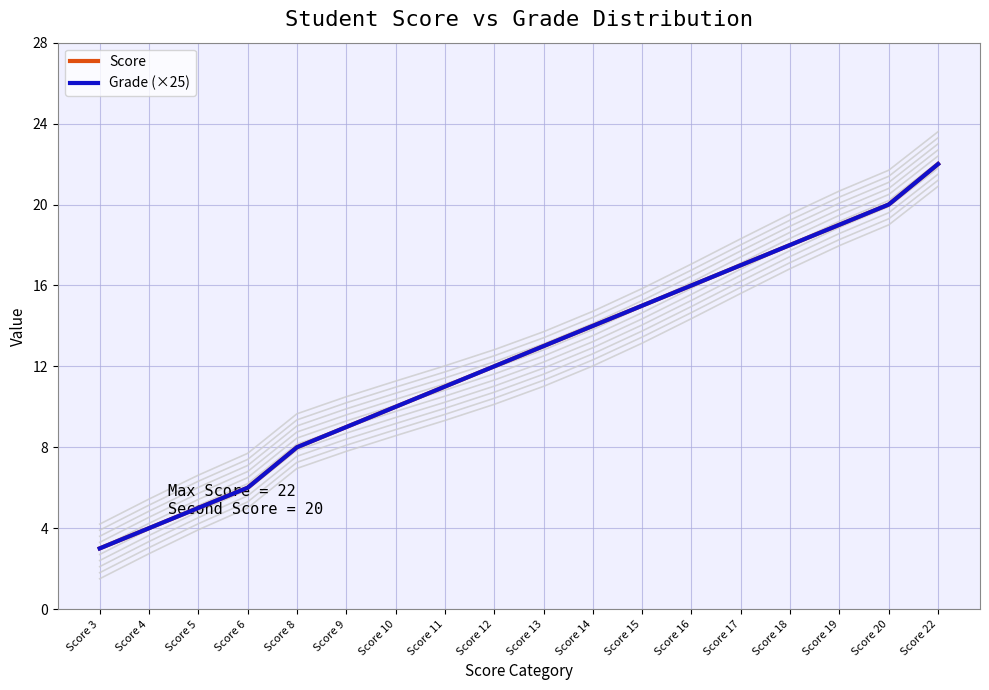

What is the value of the Score point at the 8th from the left?

11.0